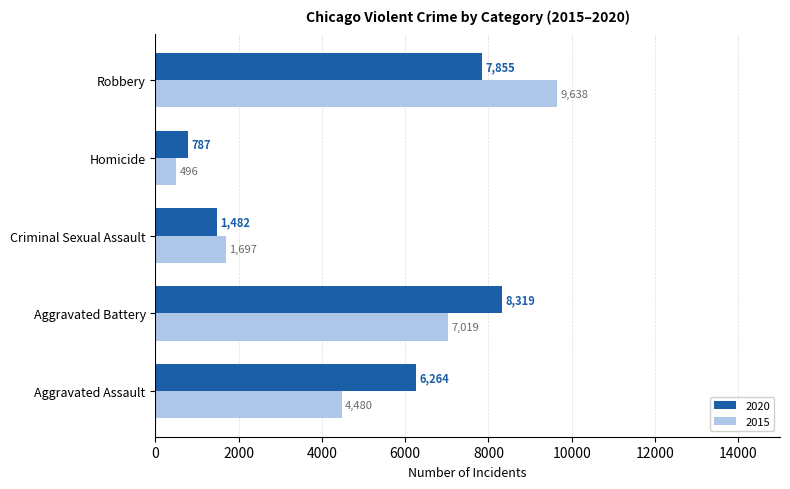

List the series in order of their peak value, highest first.

2015, 2020